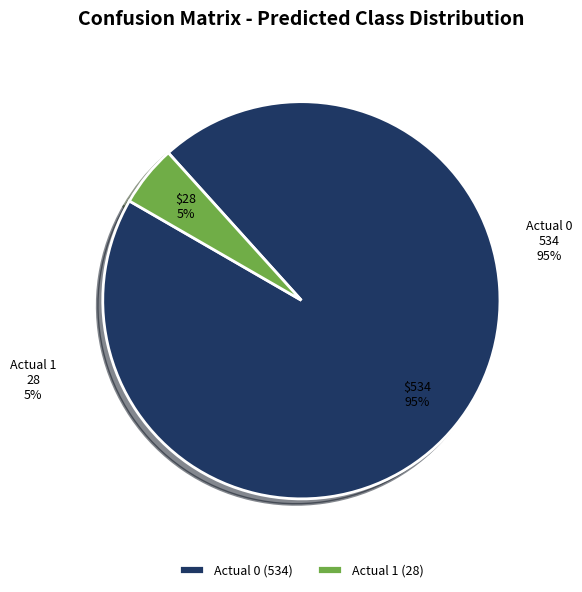

What is the largest slice in the pie chart?

Actual 0